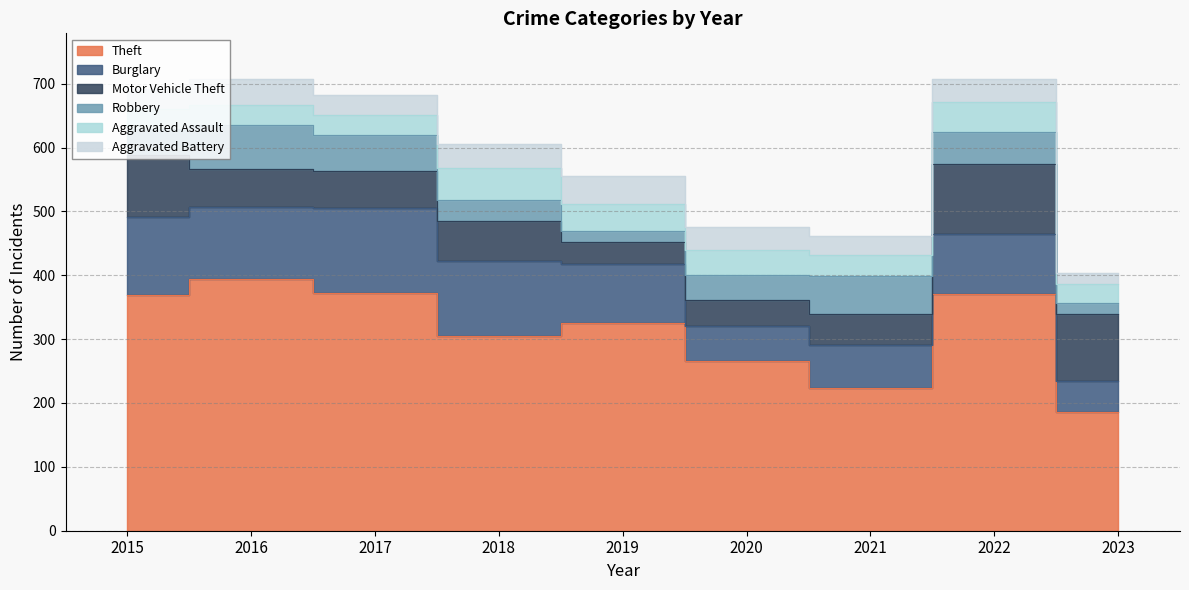

What is the value of the Aggravated Assault point at the 8th from the left?

47